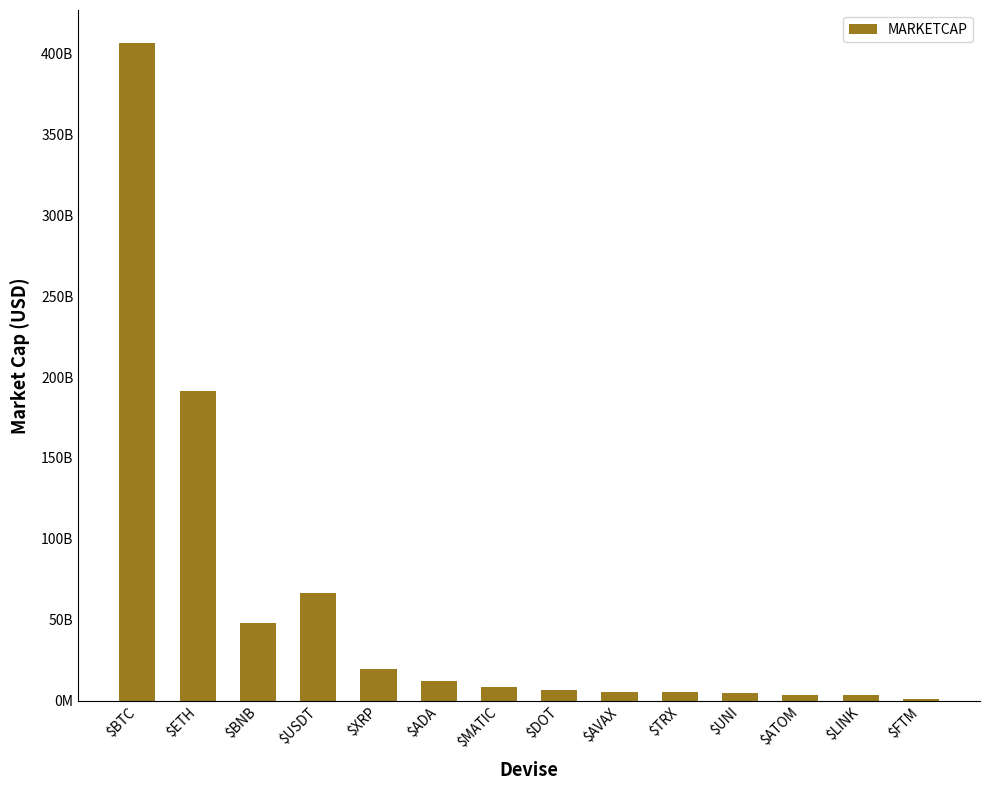

Is it true that the value at $ADA is 12030858722.3?

True